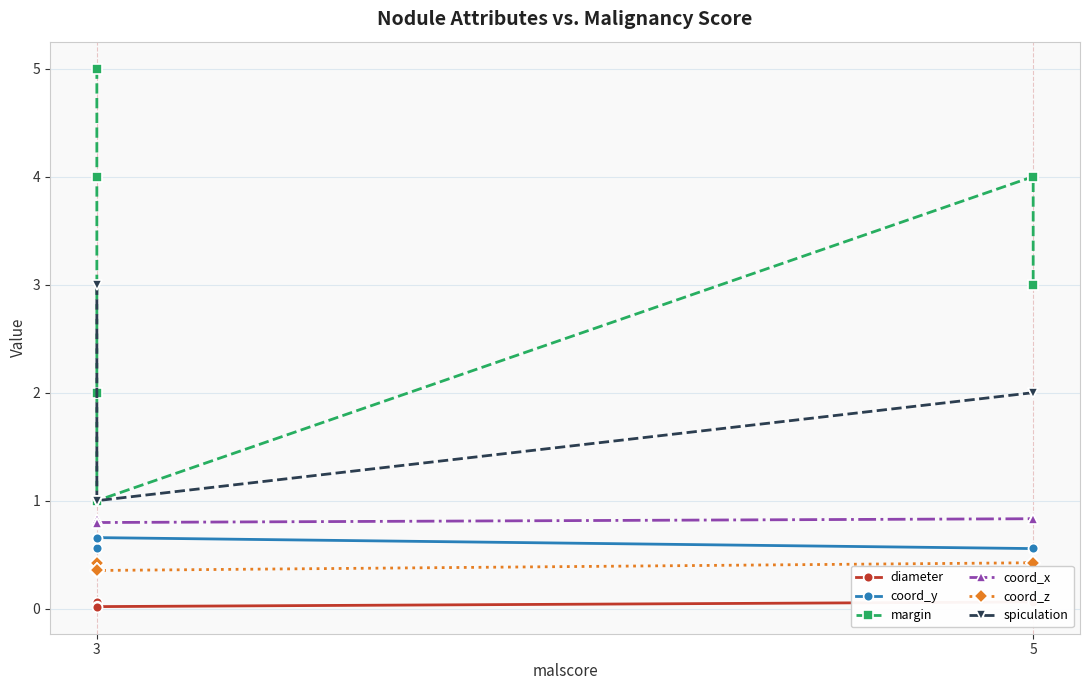

In coord_x, how many points are higher than both neighbors (excluding endpoints)?

1